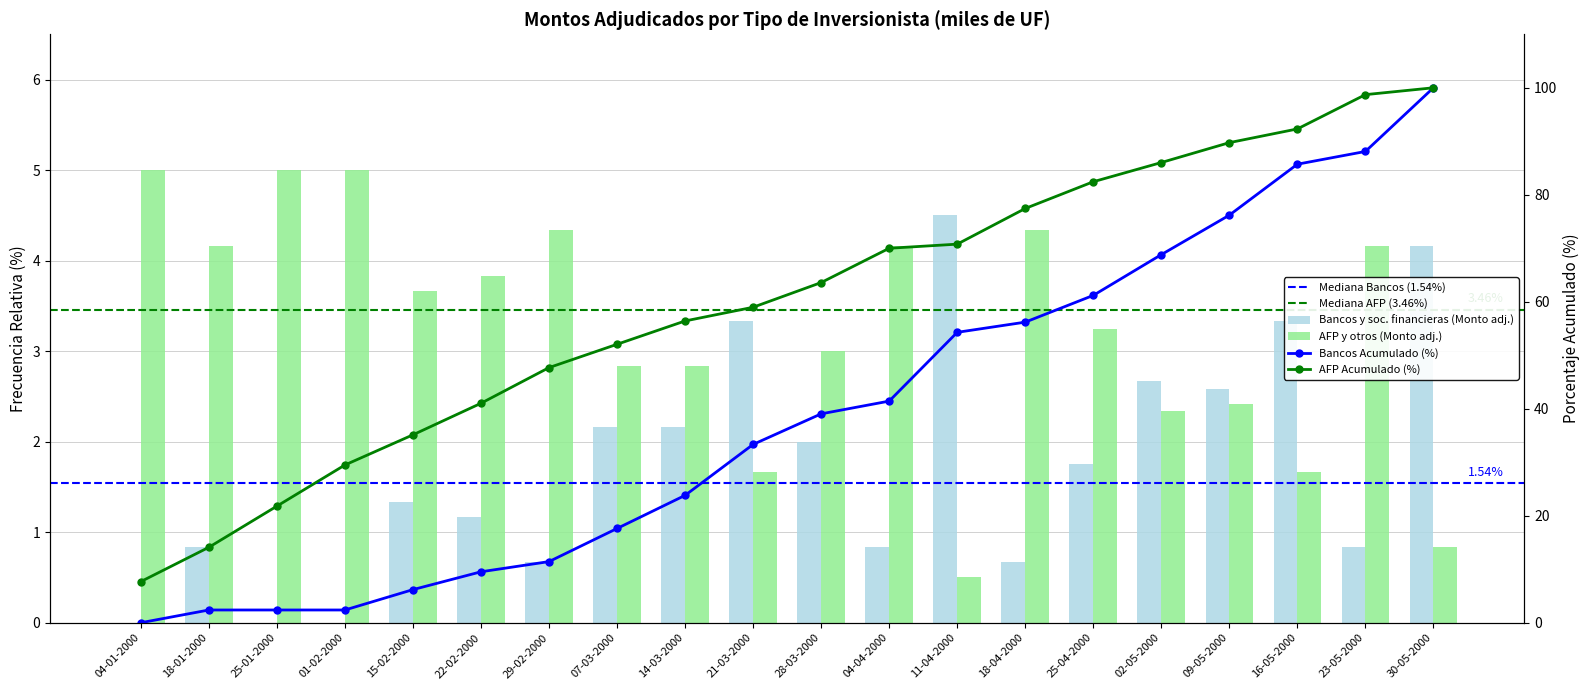

What is the total value across all series at 28-03-2000?

5.0